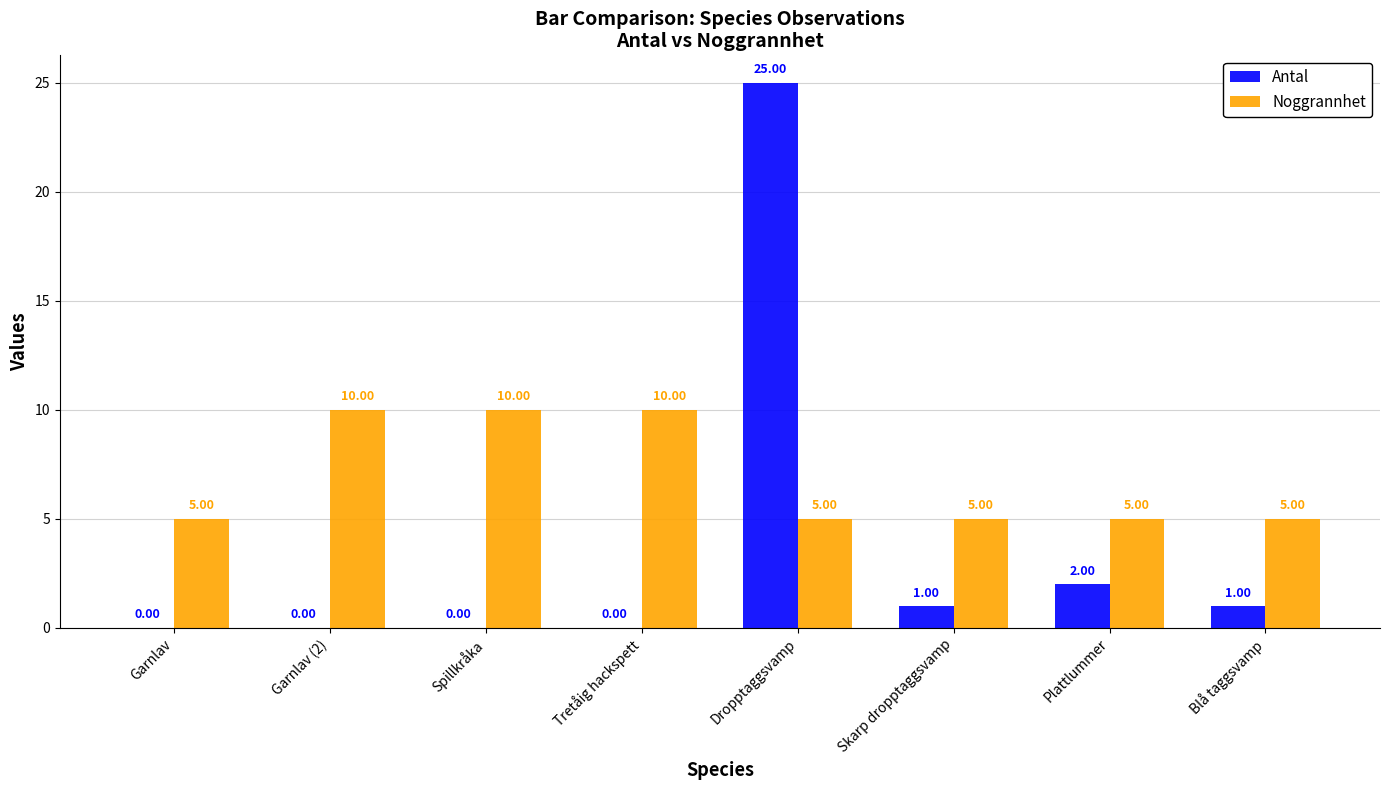

True or false: Antal has a value of 1 at Skarp dropptaggsvamp.

True